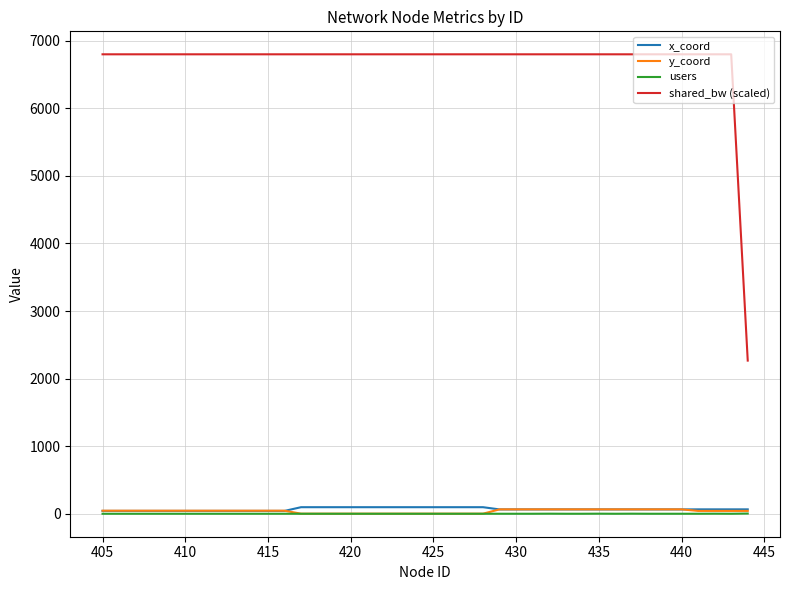

Which series has the largest range (max minus min)?

shared_bw (scaled)